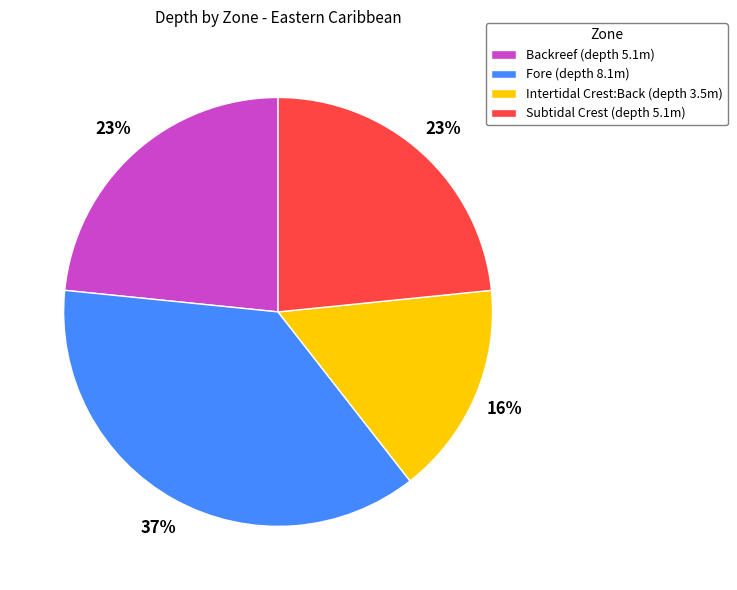

To the nearest percent, what percentage of the pie is Backreef?

23%